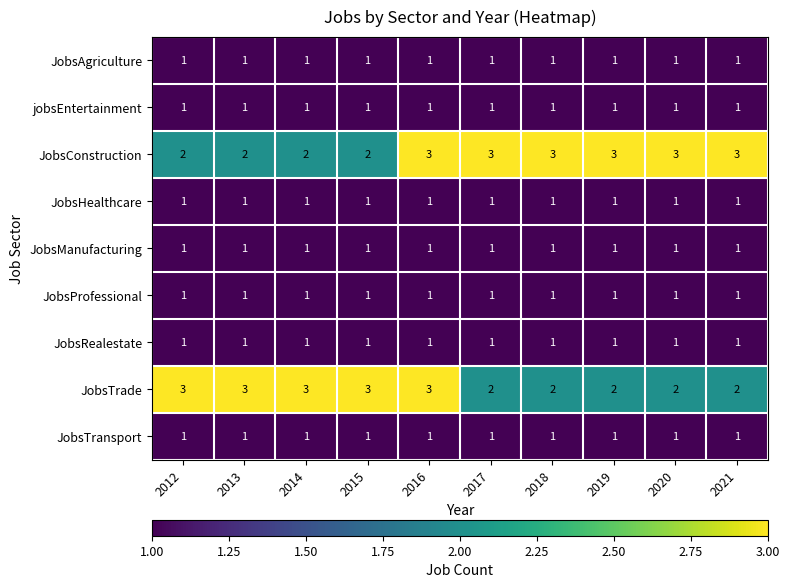

True or false: JobsRealestate has a value of 1 at 2018.

True